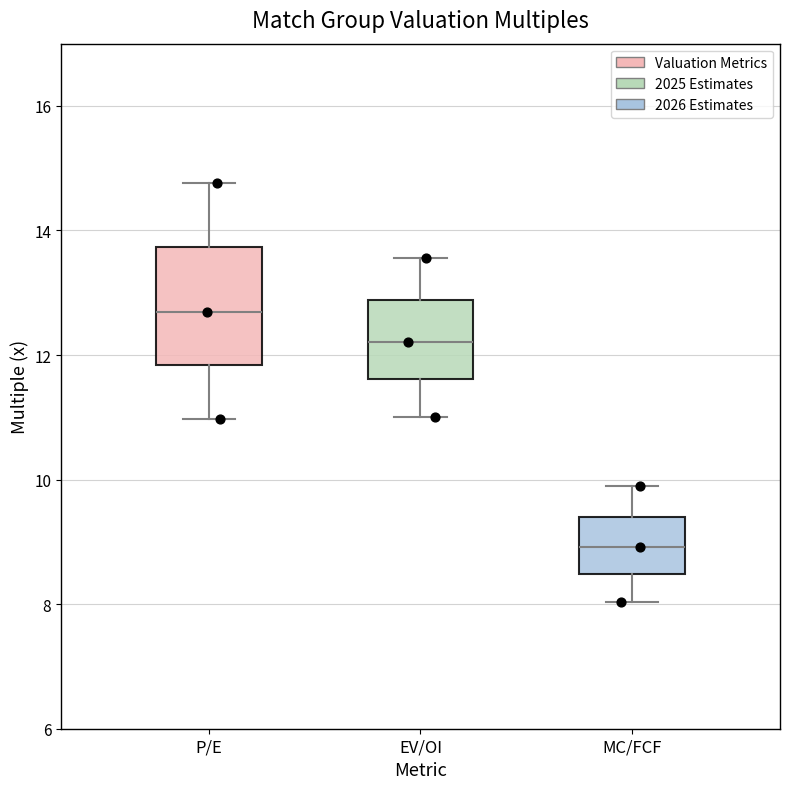

Where is the upper edge of the box for EV/OI on the y-axis? The values are not printed on the chart, so give them approximately, as read against the axis.

12.8